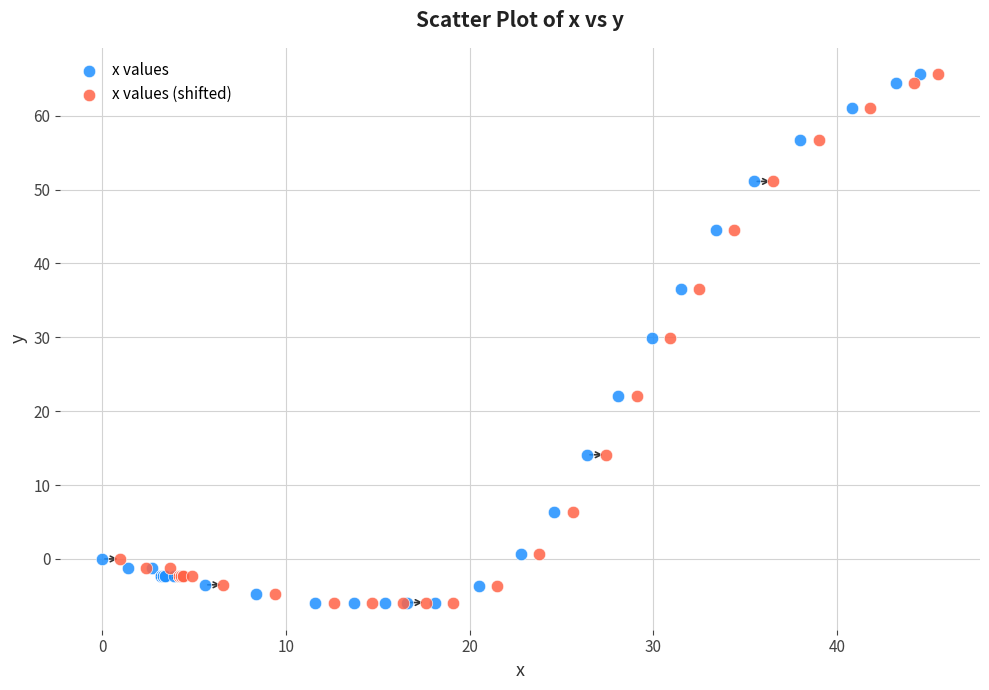

What are all the series names shown in the legend?

x values, x values (shifted)